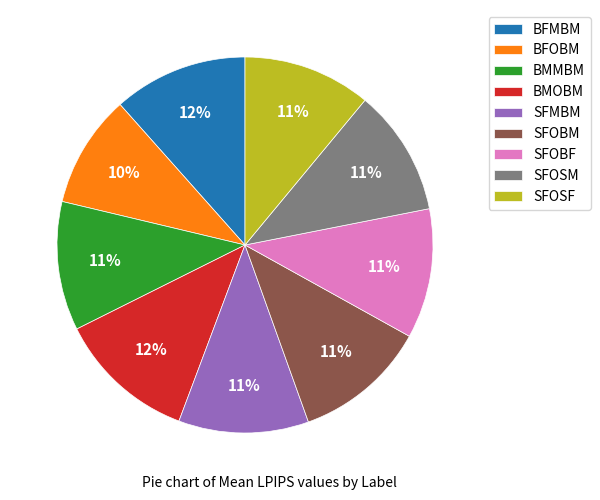

To the nearest percent, what portion does SFOBF represent?

11%